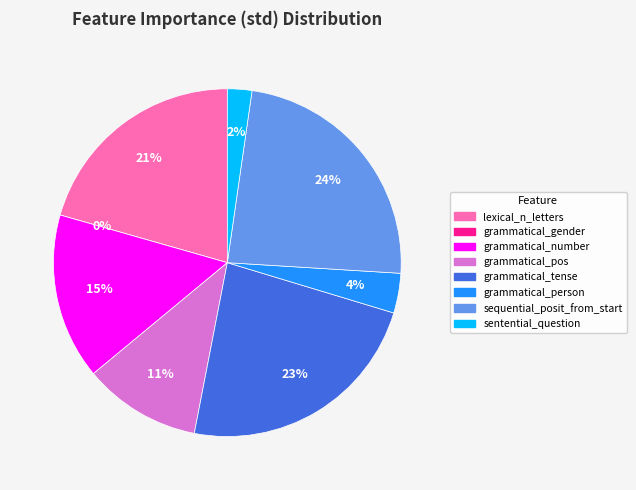

To the nearest percent, what is the combined percentage of grammatical_gender and sequential_posit_from_start?

24%